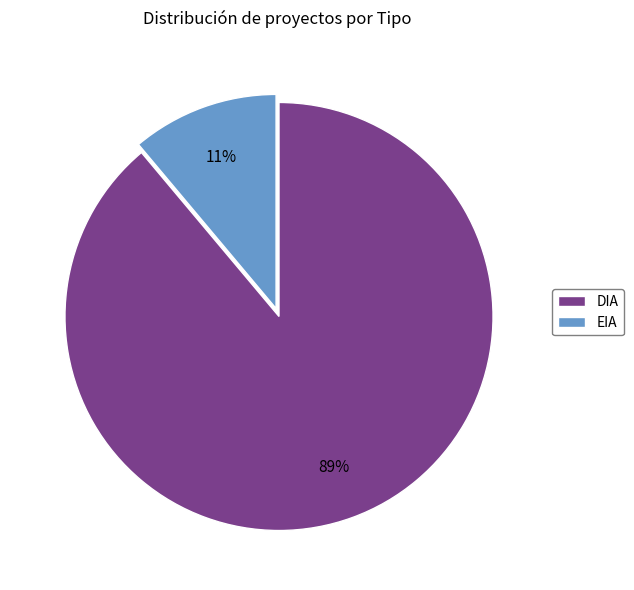

What percentage is the DIA slice, to the nearest percent?

89%